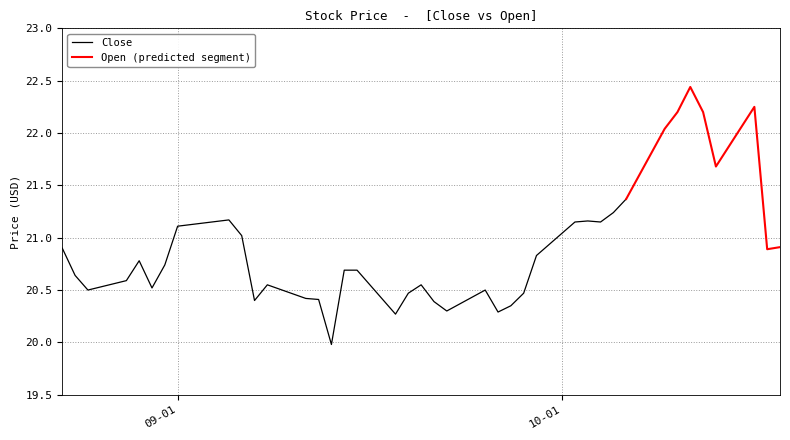

Does the chart have visible grid lines?

Yes